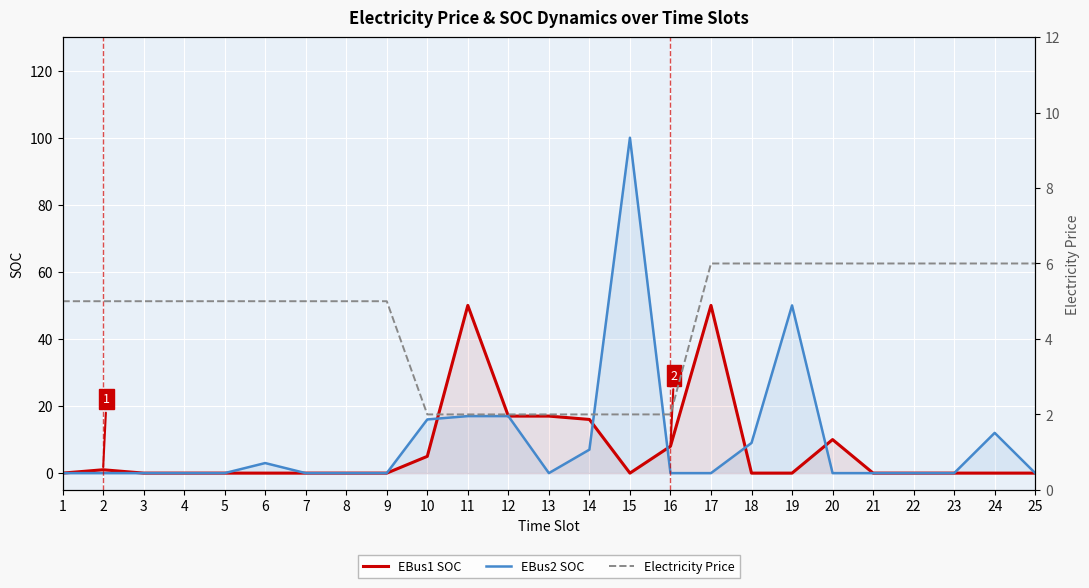

How many lines are shown in the chart?

3